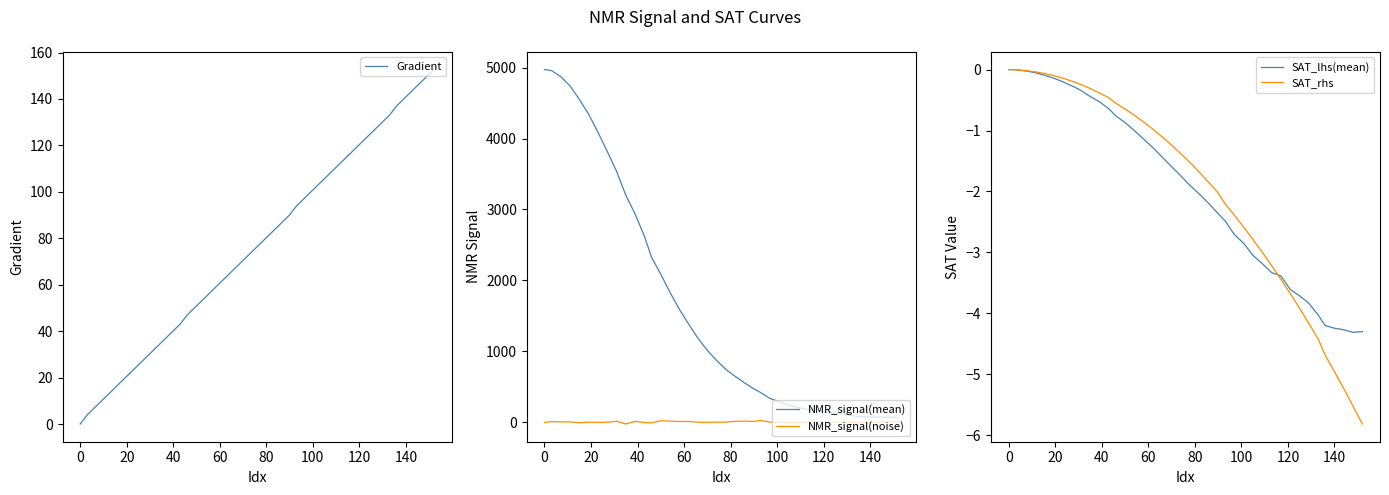

Does the chart display data point markers on the line(s)?

No